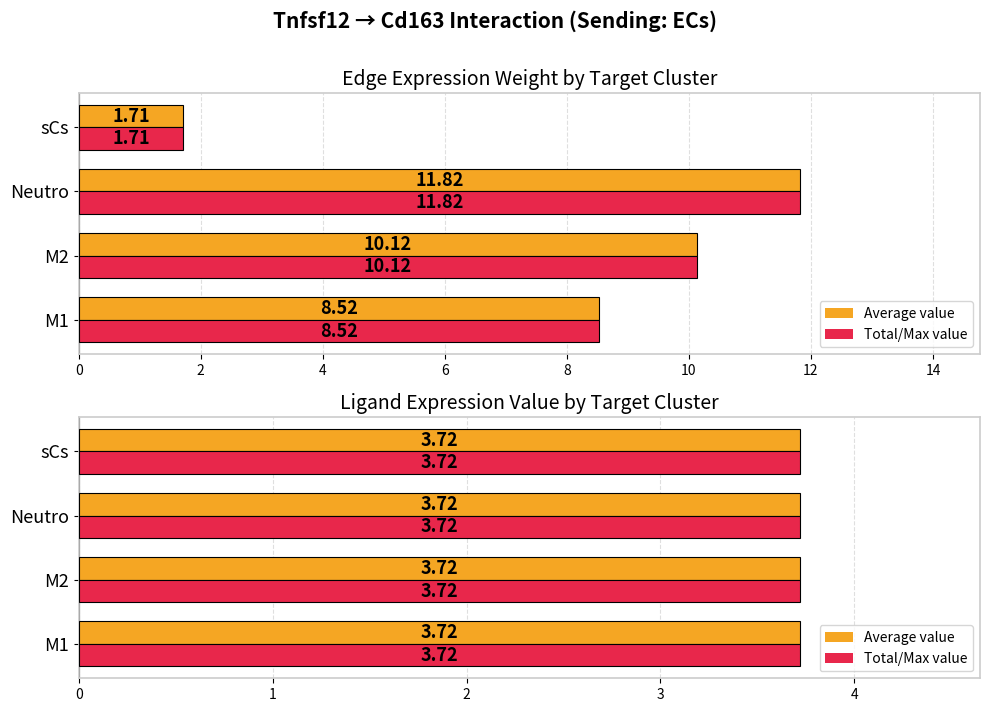

How many groups of bars are there?

4